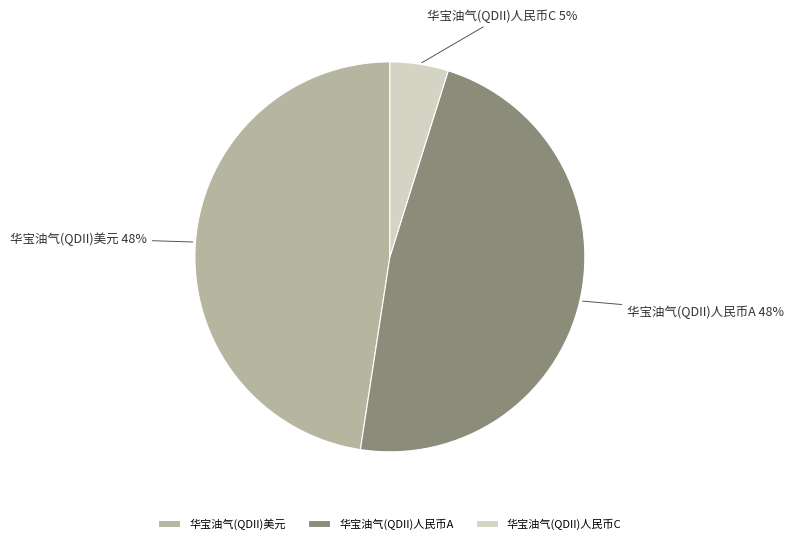

Between 华宝油气(QDII)美元 and 华宝油气(QDII)人民币C, which is larger?

华宝油气(QDII)美元